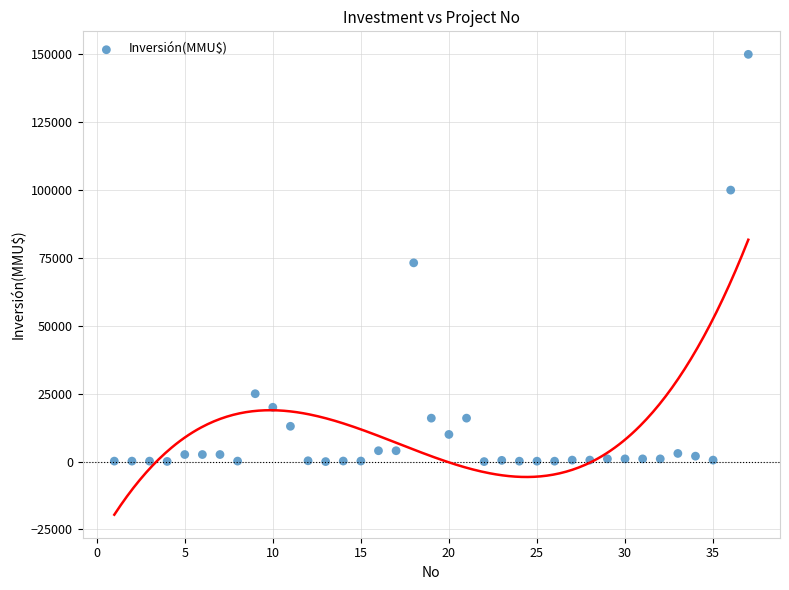

What is the range of Y values (max minus min)?

150000